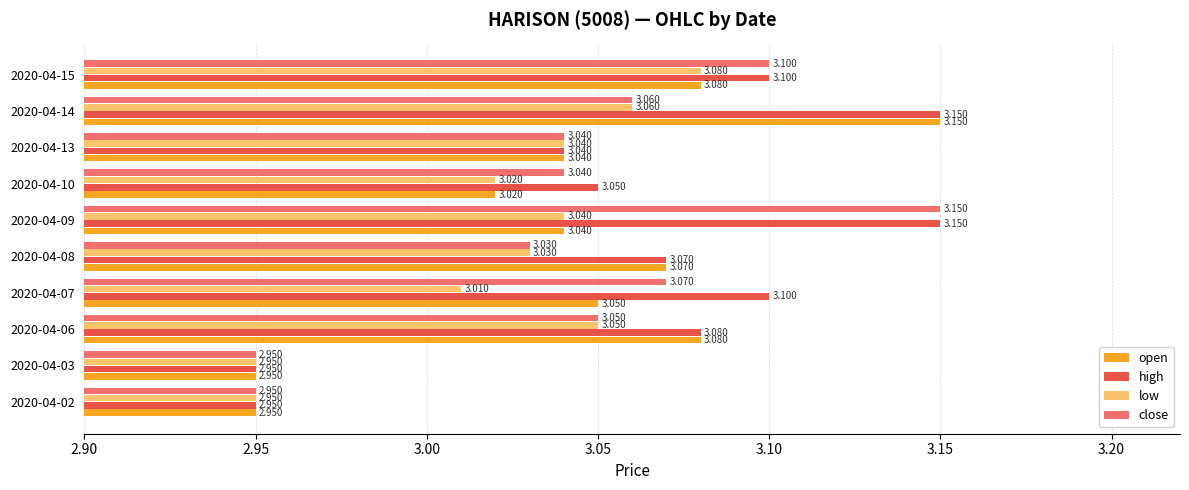

Which series has the largest total across all categories?

high